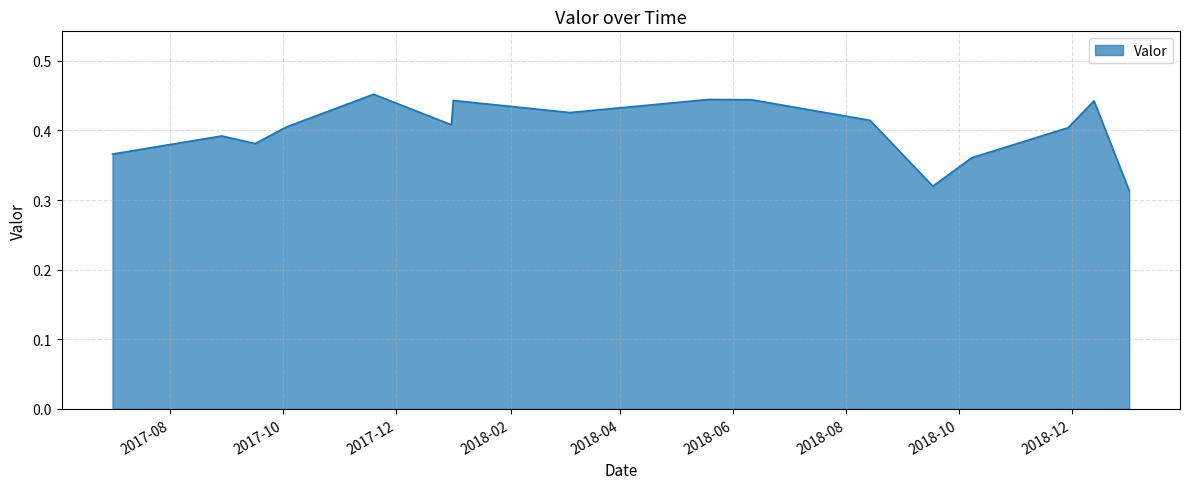

Where is the data nearest to the value 0?

2019-01-01